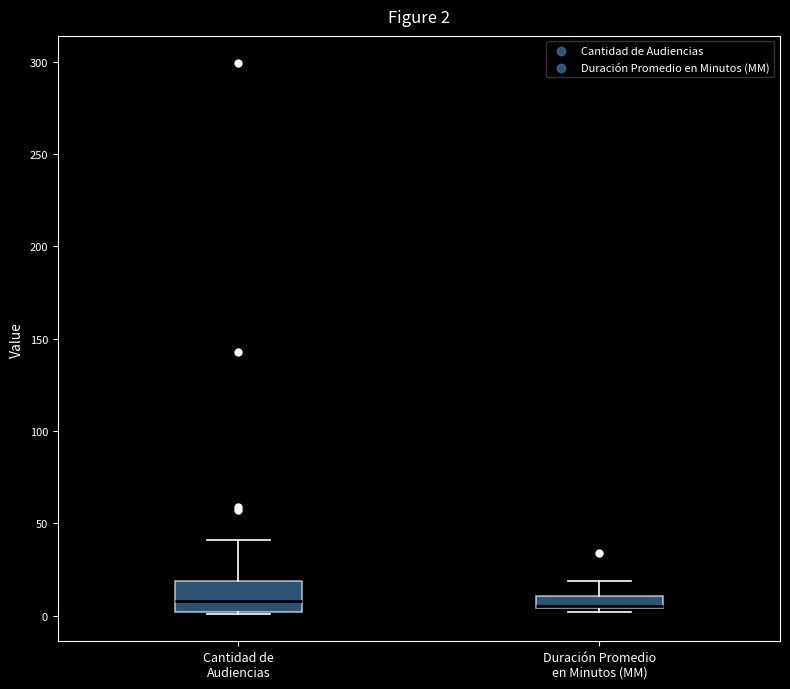

Comparing the boxes themselves (not the whiskers), which one is the tallest?

Cantidad de Audiencias